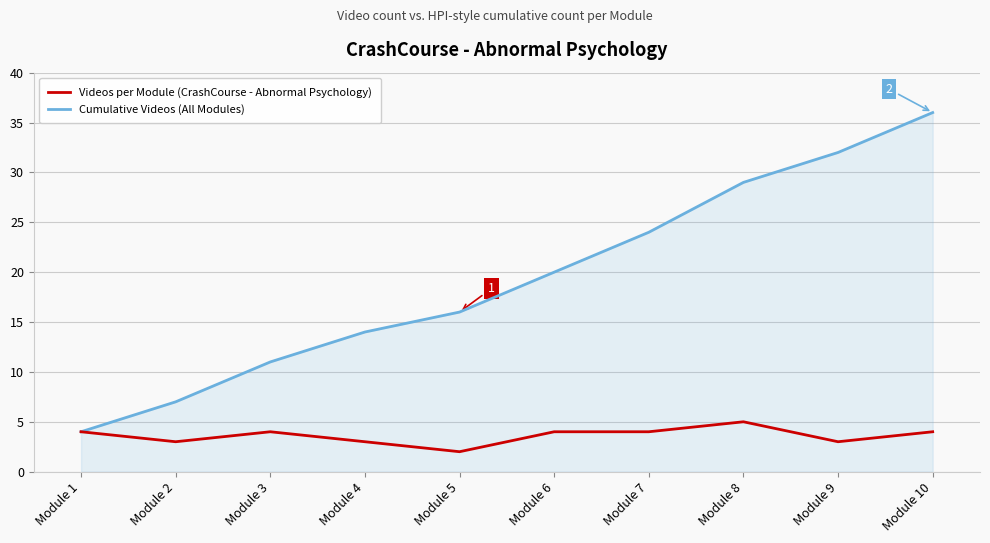

What is the smallest value displayed?

2